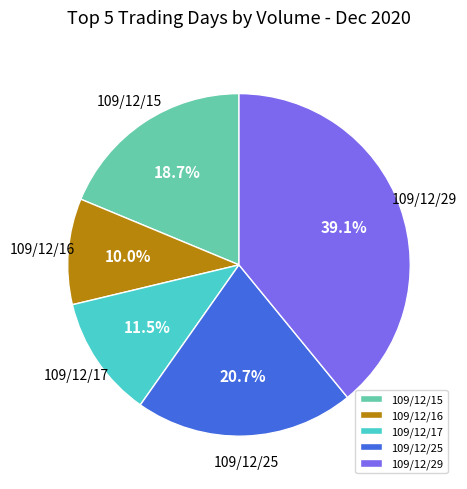

Rank the categories by value from lowest to highest.

109/12/16, 109/12/17, 109/12/15, 109/12/25, 109/12/29